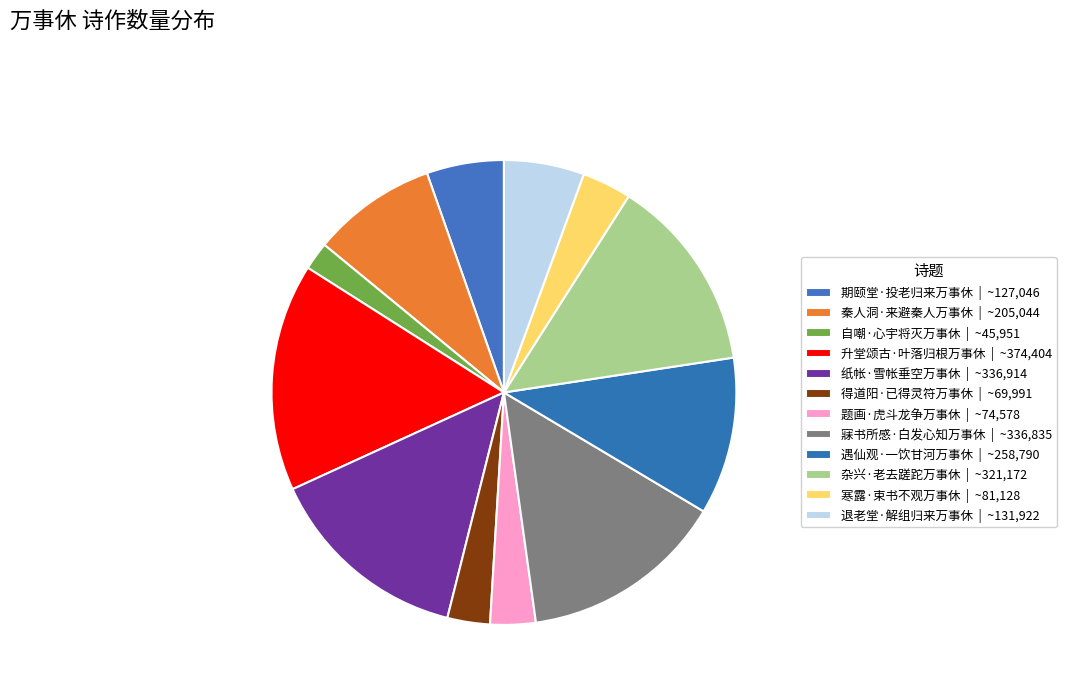

Count the number of slices in the pie.

12